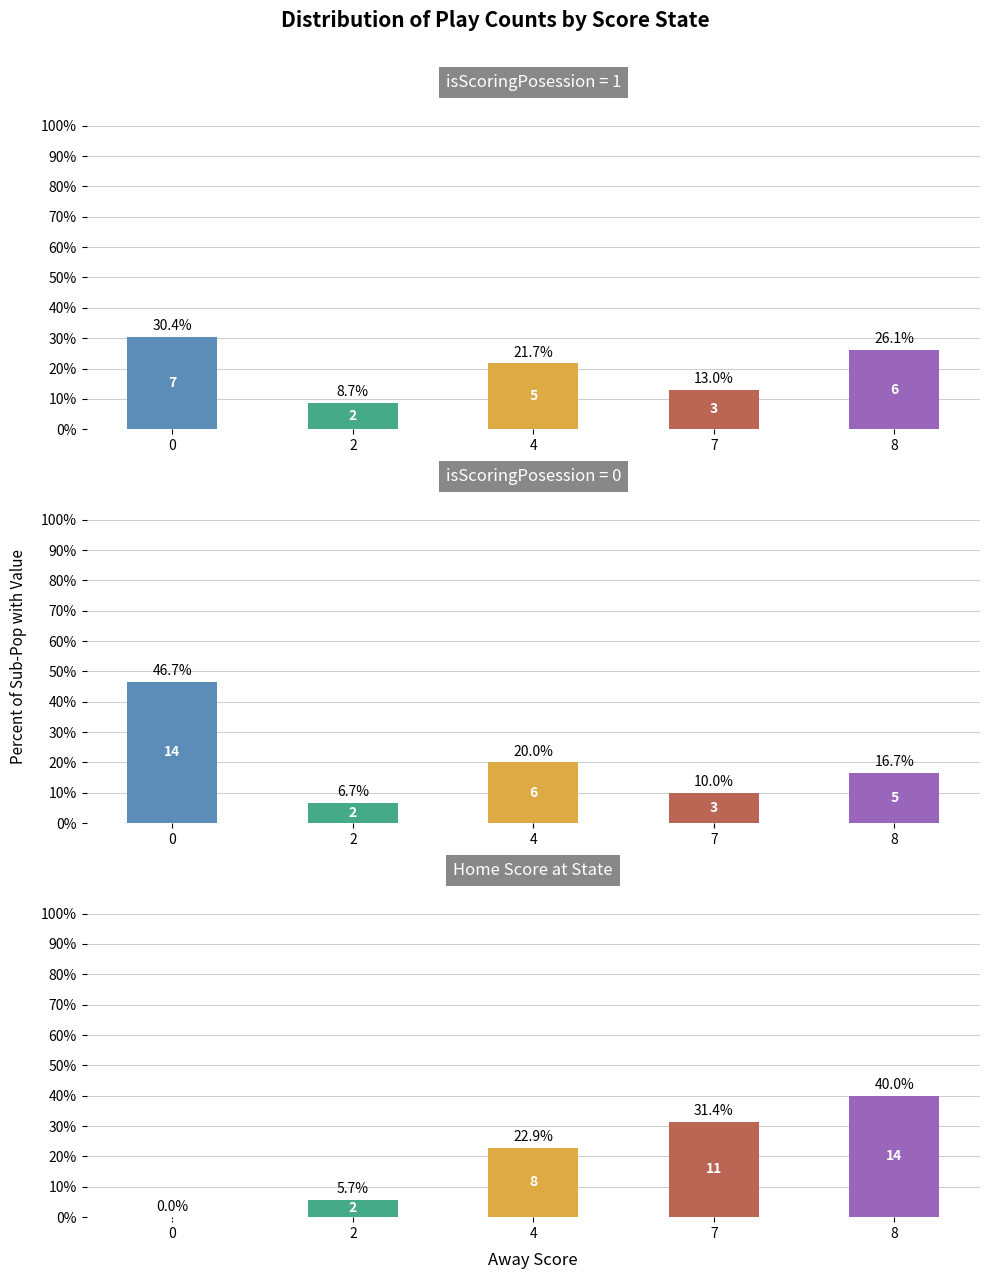

What is the change in value from 0 to 2?

+5.7